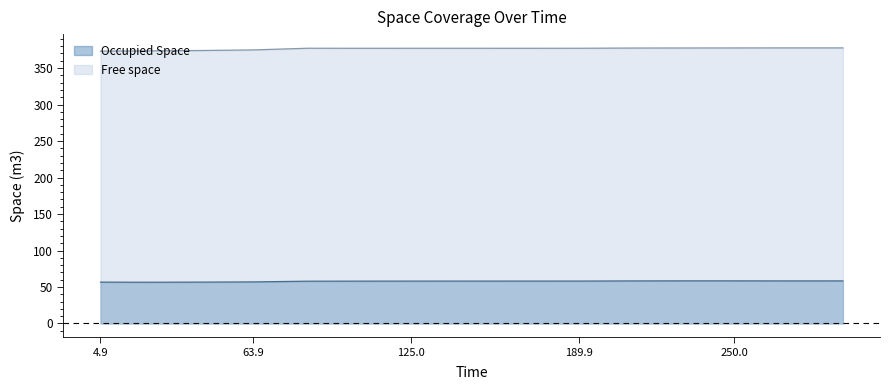

How many values in the Occupied Space series are below 58?

5